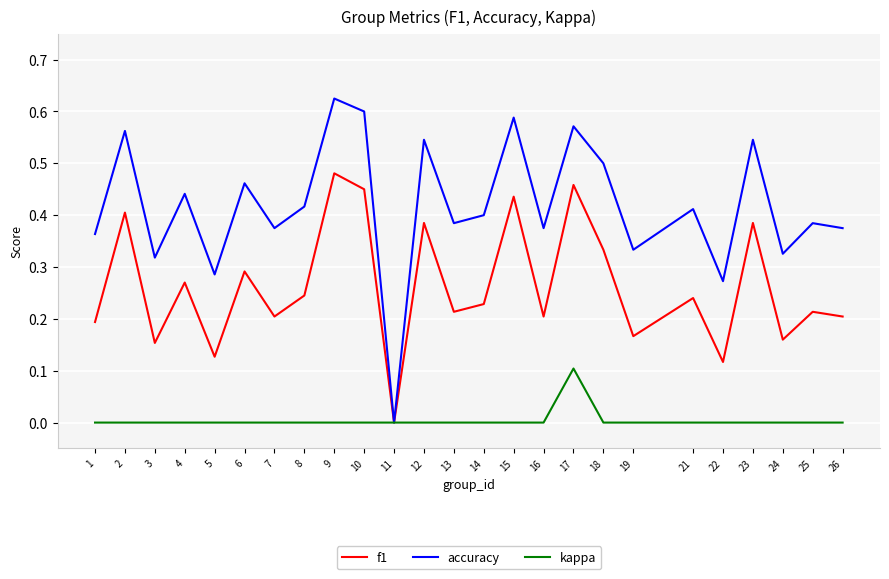

Which series changed the most between 13 and 17?

f1